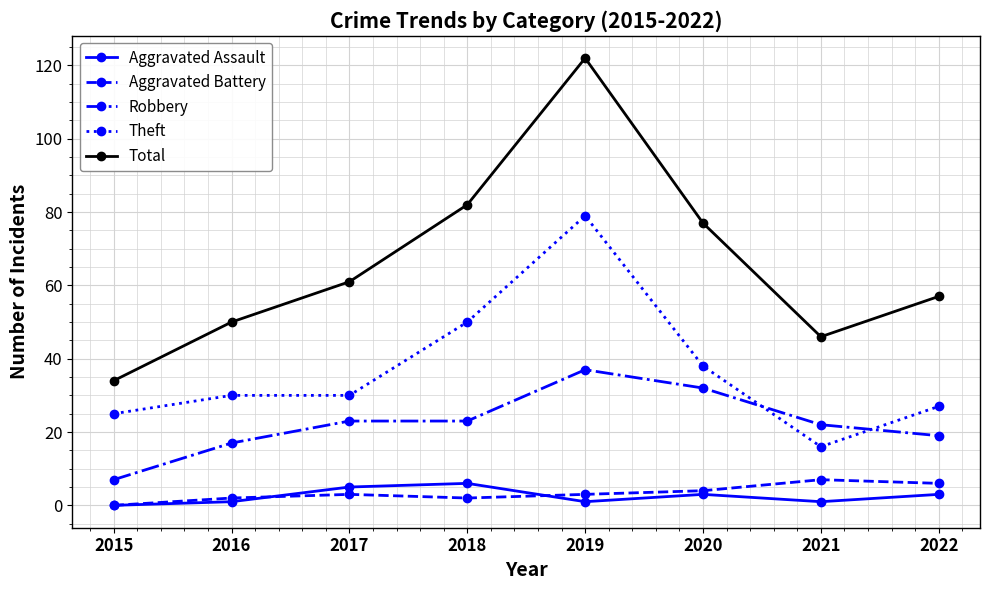

How many interior local valleys does the Total series have?

1